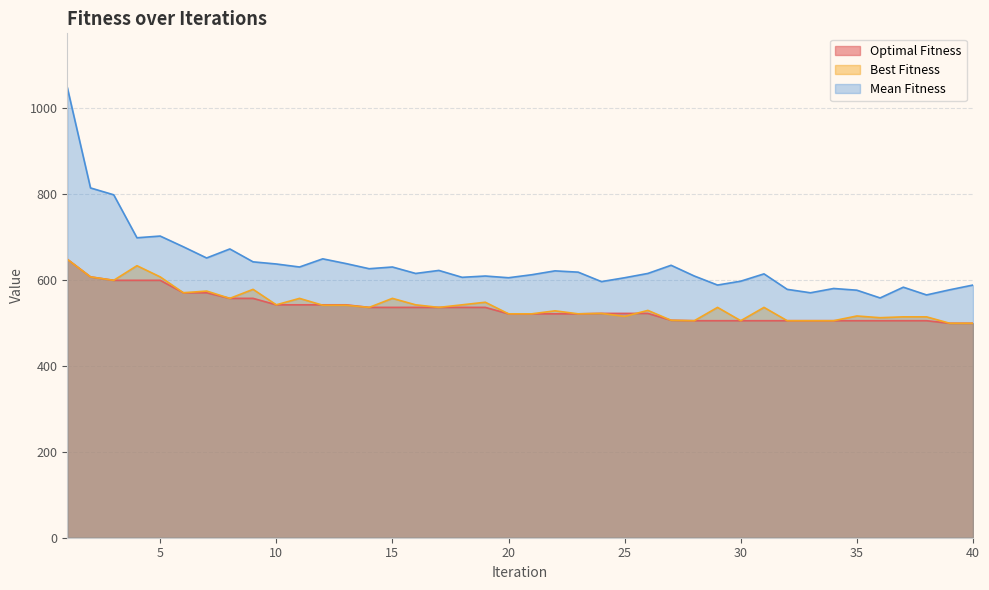

At which label is Best Fitness closest to 573?

7